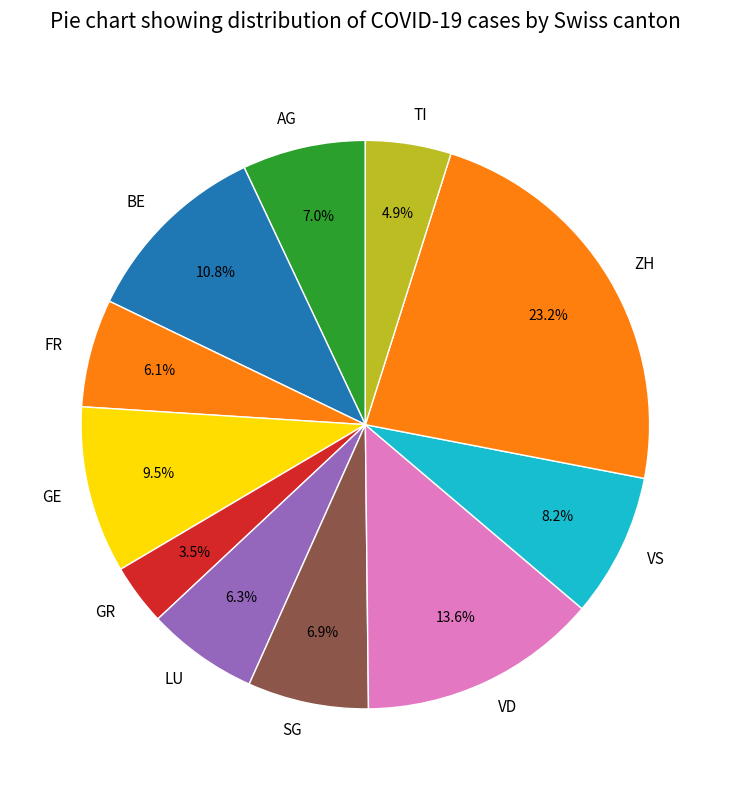

Approximately how many times larger is the value at FR compared to AG?

0.9